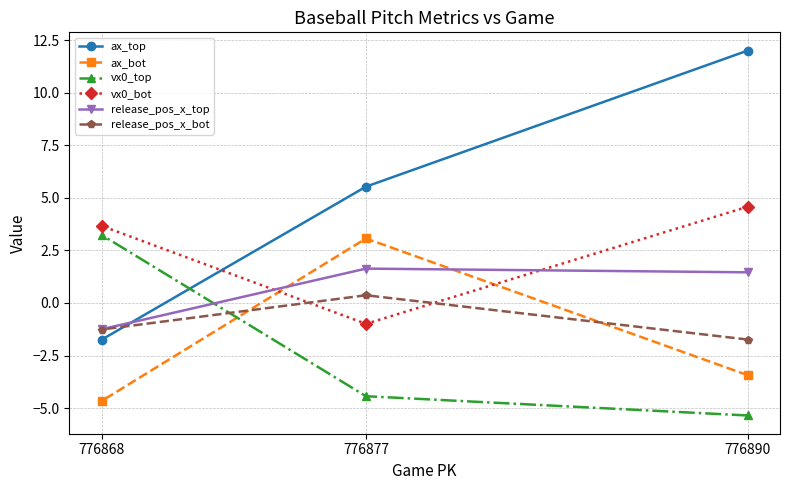

What is the sum of the ax_top values at 776877 and 776868?

3.8